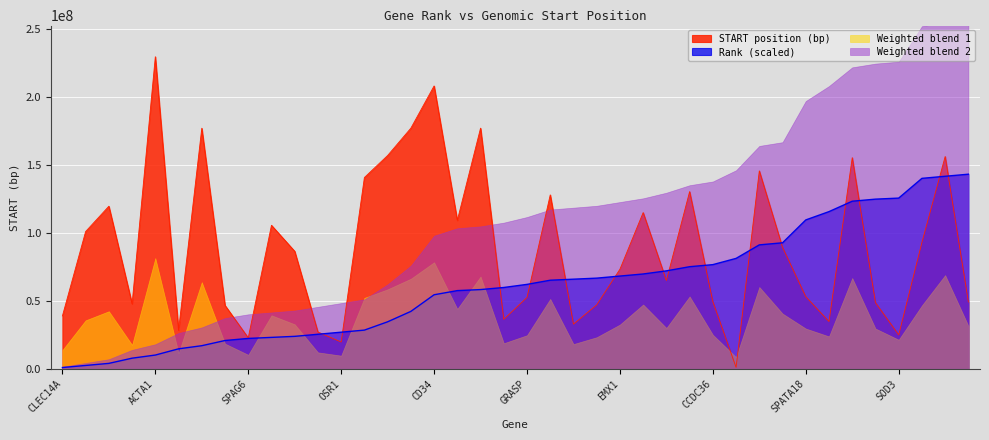

Where is START_M nearest to the value 115217035?

TBX5